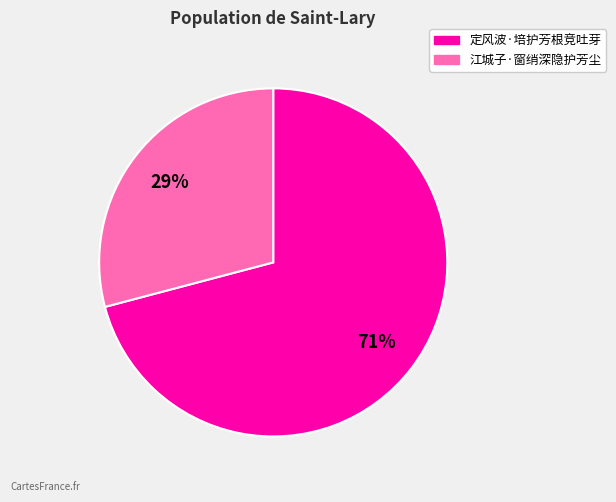

To the nearest percent, what is the difference between the 定风波·培护芳根竞吐芽 and 江城子·窗绡深隐护芳尘 slice percentages?

42%